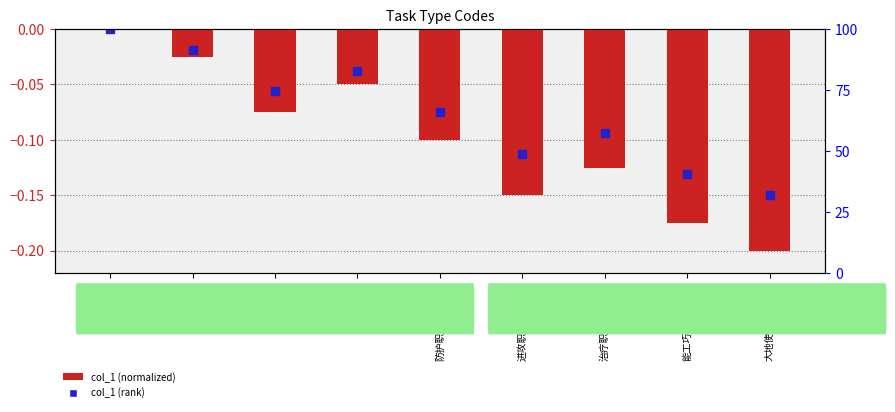

Which series has the largest total across all categories?

col_1 (rank)